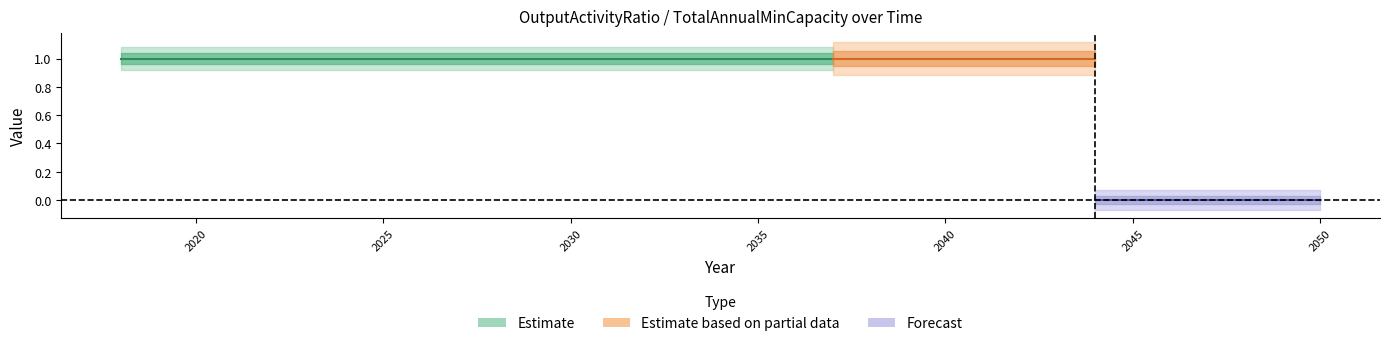

Count the number of categories in the chart.

33